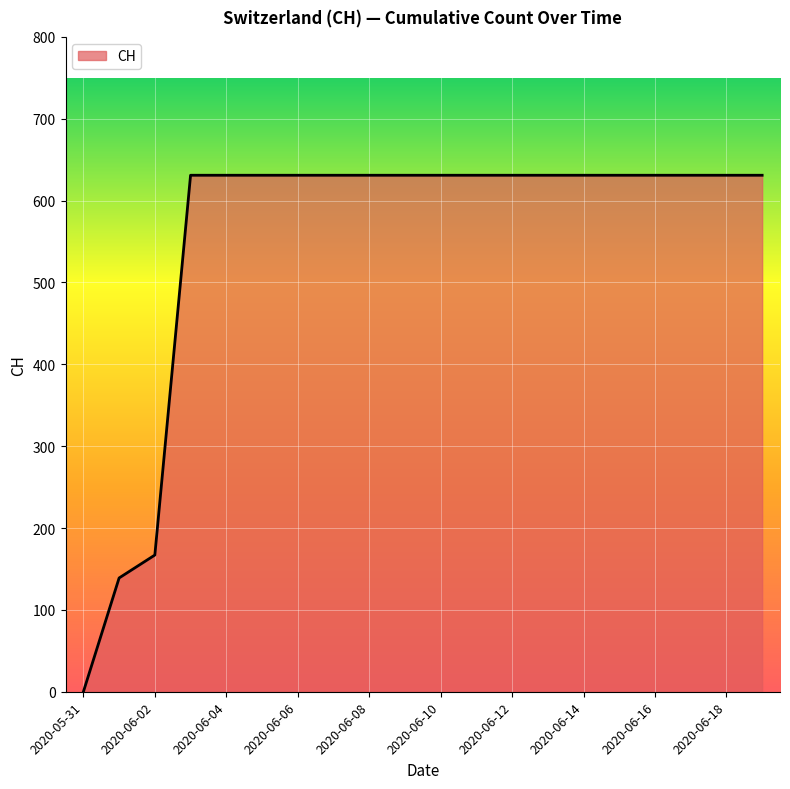

What is the greatest value displayed?

631